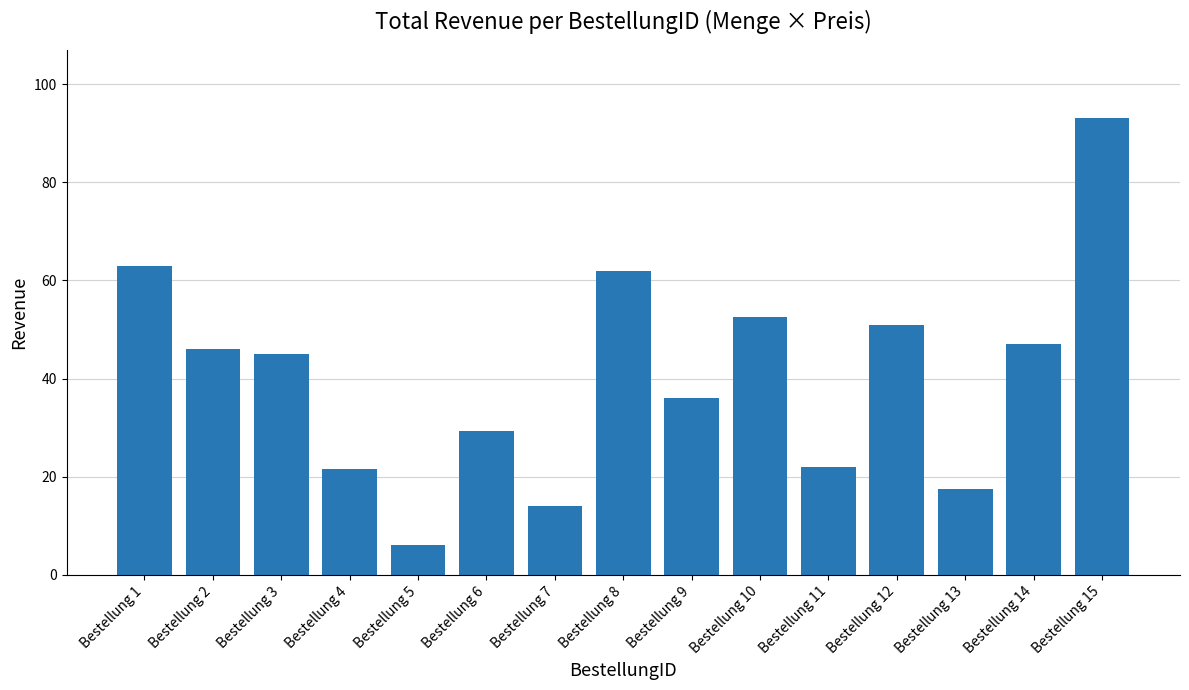

What is the minimum value shown in the chart?

6.0